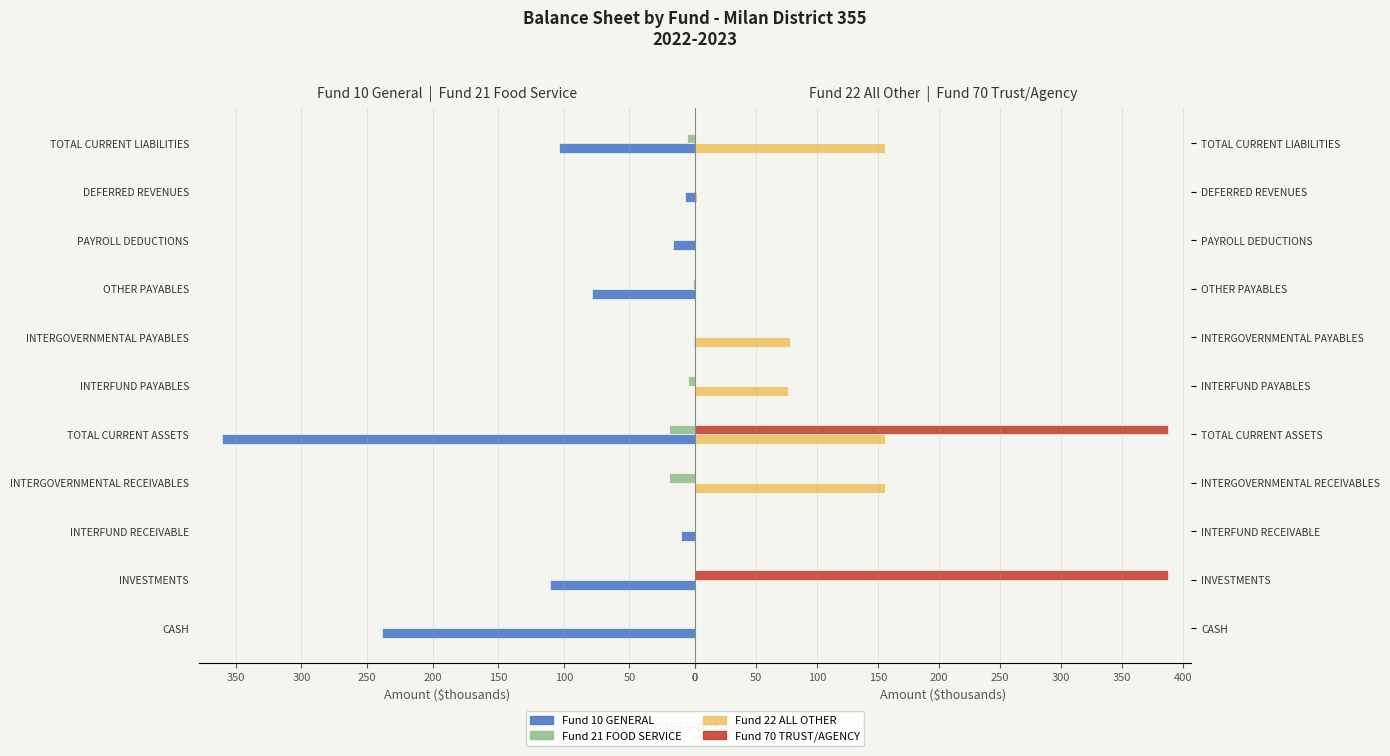

Reading left to right, transcribe all the data shown in this chart.

Fund 10 GENERAL: 238.9	110.7	10.7	0.0	360.3	0.0	0.4	78.7	16.6	7.7	103.3
Fund 21 FOOD SERVICE: 0.0	0.0	0.0	19.5	19.5	5.2	0.0	1.2	0.0	0.0	6.4
Fund 22 ALL OTHER: 0.0	0.0	0.0	155.5	155.5	76.1	77.9	0.2	0.0	1.3	155.5
Fund 70 TRUST/AGENCY: 0.0	387.4	0.0	0.0	387.4	0.0	0.0	0.0	0.0	0.0	0.0